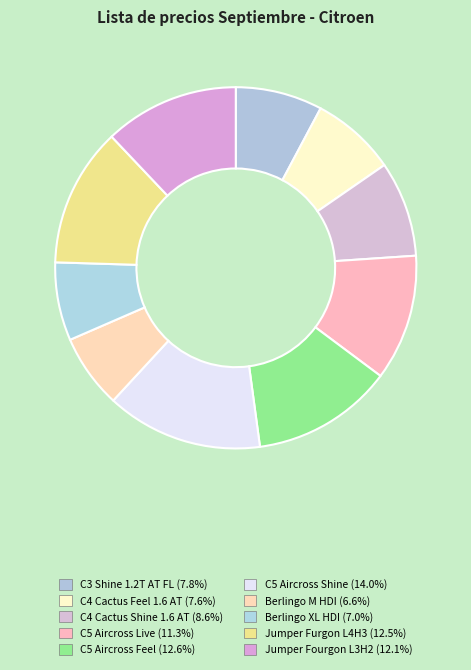

What is the change in value from C4 Cactus Shine 1.6 AT to Berlingo XL HDI?

-4000